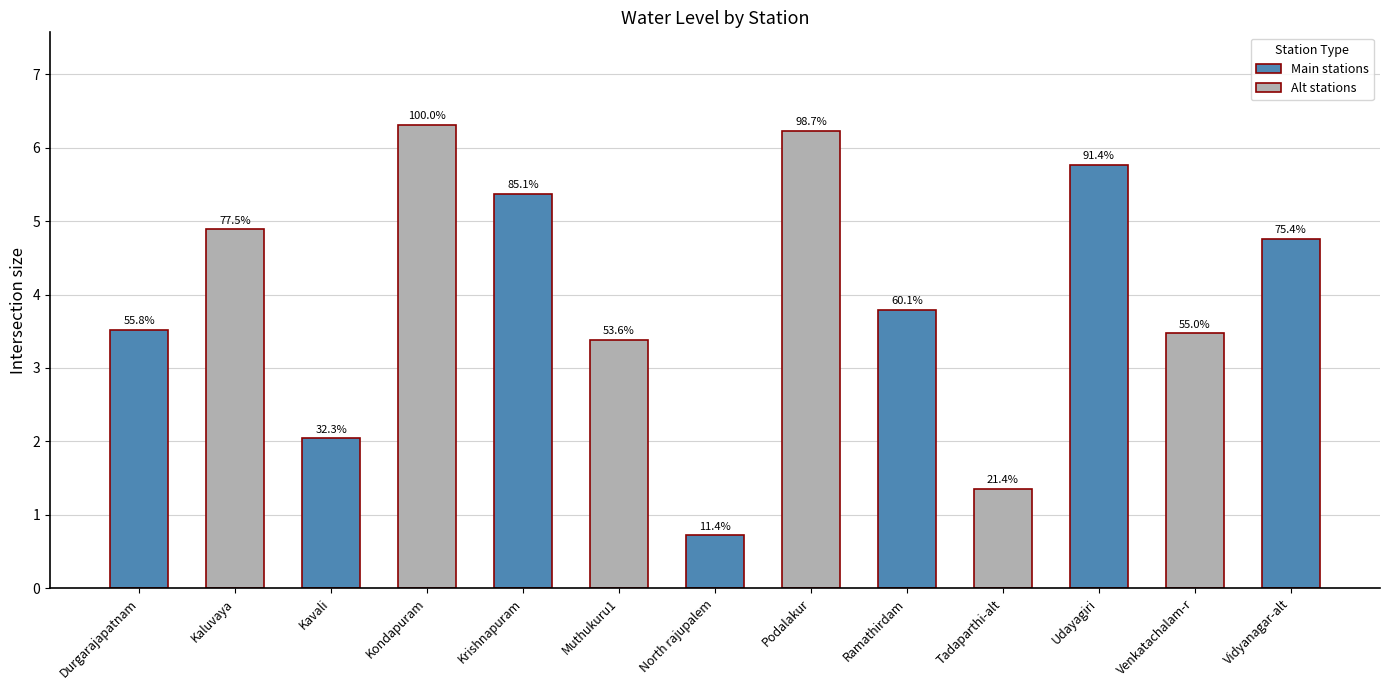

List the labels in order of value, smallest first.

North rajupalem, Tadaparthi-alt, Kavali, Muthukuru1, Venkatachalam-r, Durgarajapatnam, Ramathirdam, Vidyanagar-alt, Kaluvaya, Krishnapuram, Udayagiri, Podalakur, Kondapuram